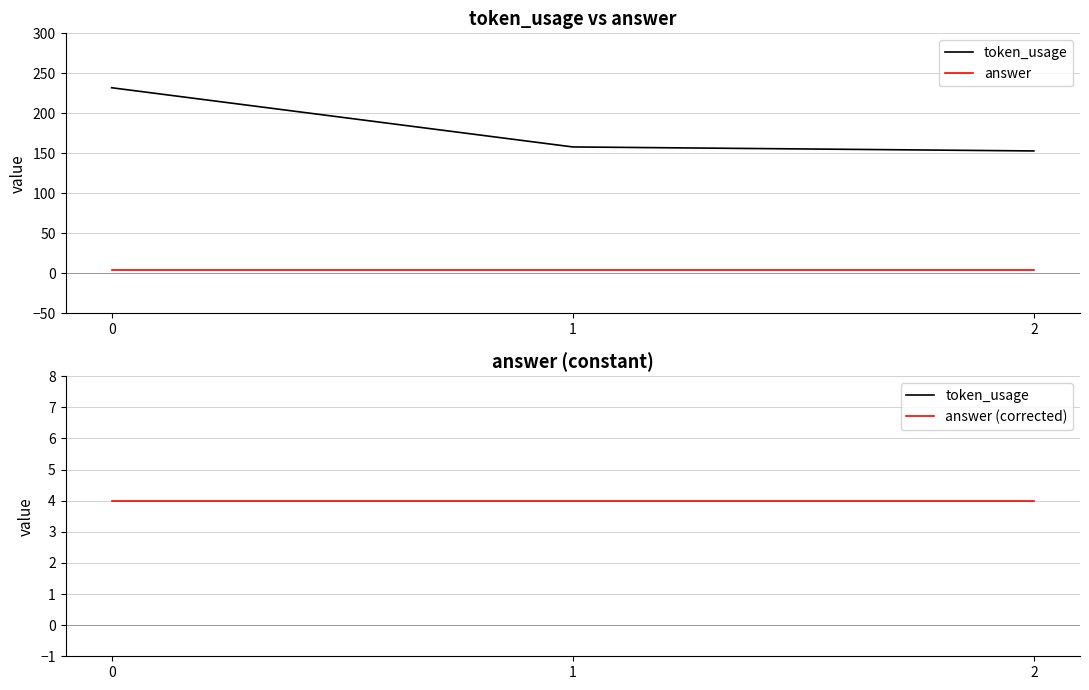

Does the chart display data point markers on the line(s)?

No